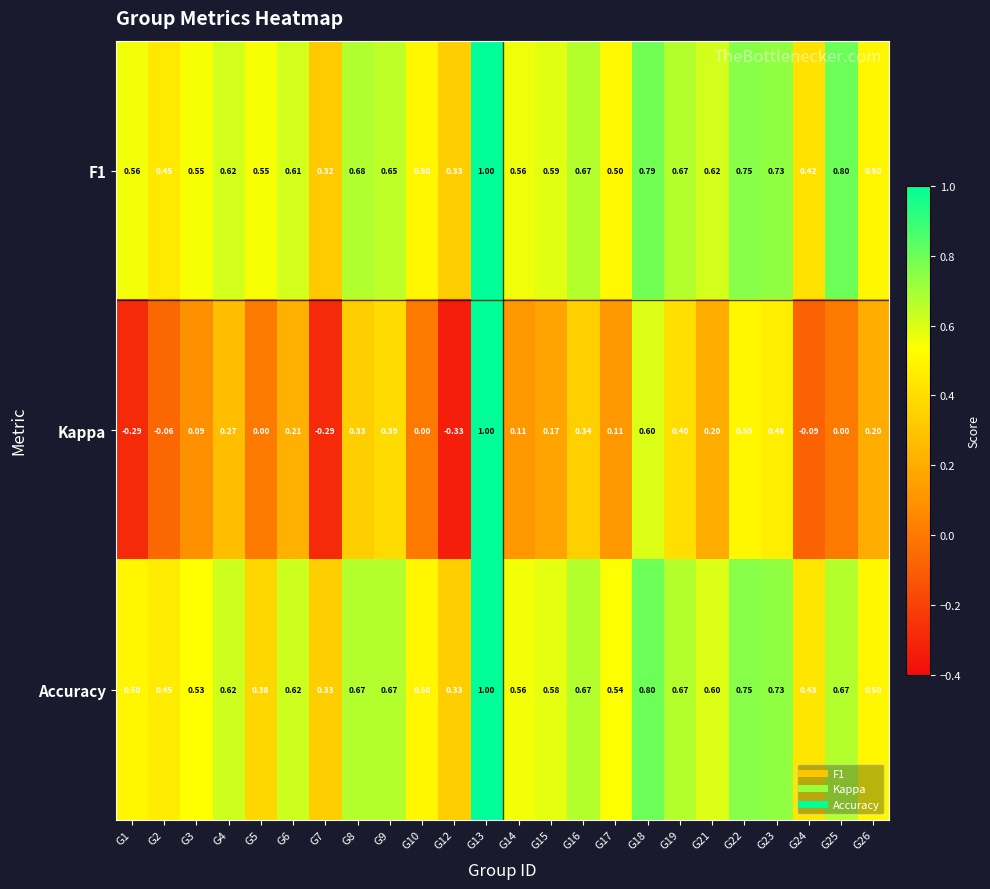

Which series has the largest range (max minus min)?

Kappa